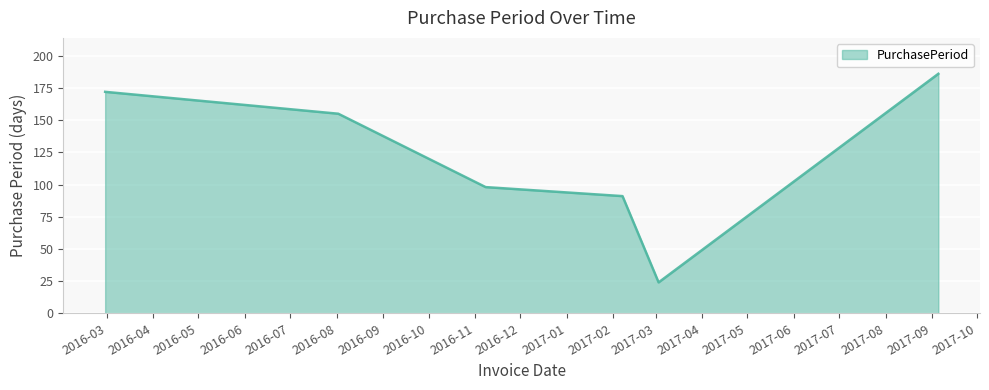

What is the minimum value shown in the chart?

24